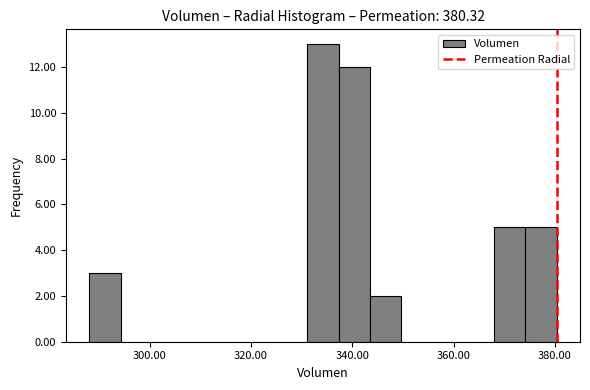

Around what value on the x-axis is the tallest bar? Give the approximate position of its centre, as read against the axis.

334